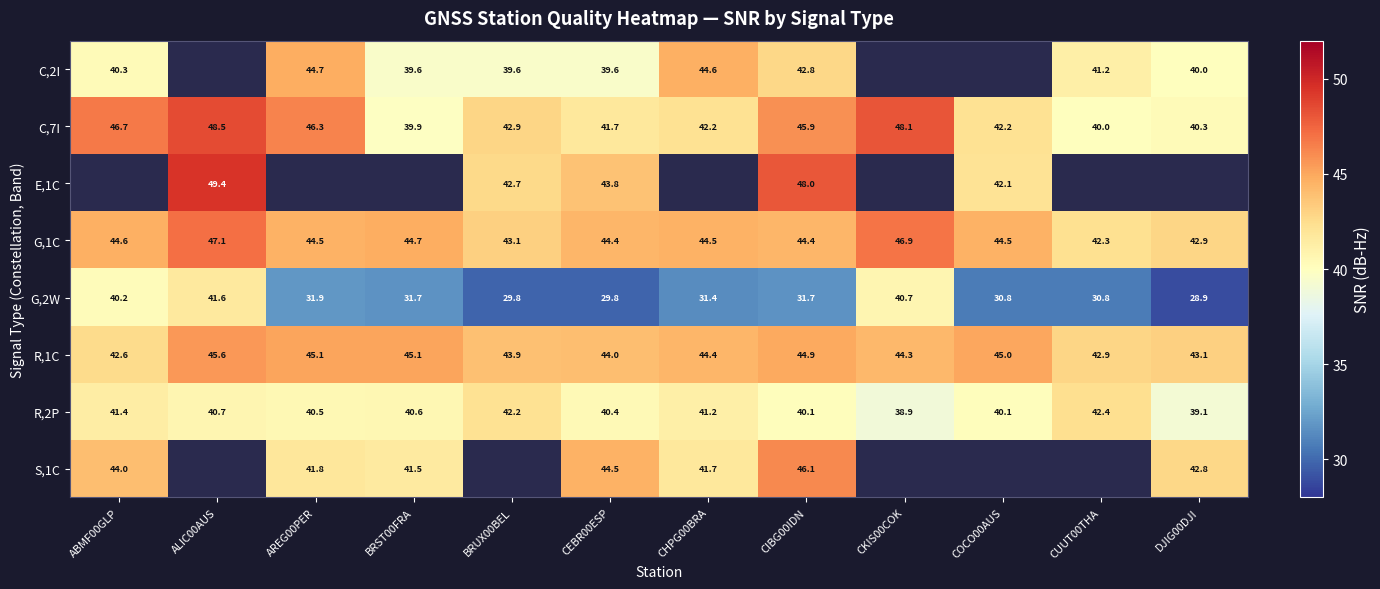

The value of E,1C at COCO00AUS is 9.7. True or false?

False